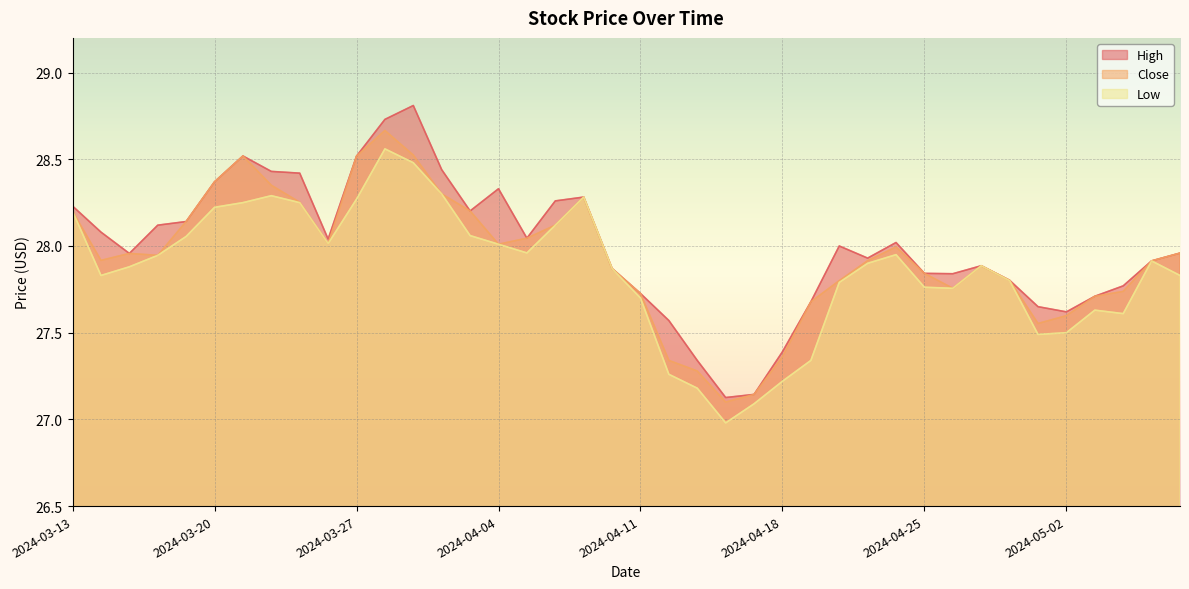

At how many categories does at least one series exceed 27?

40